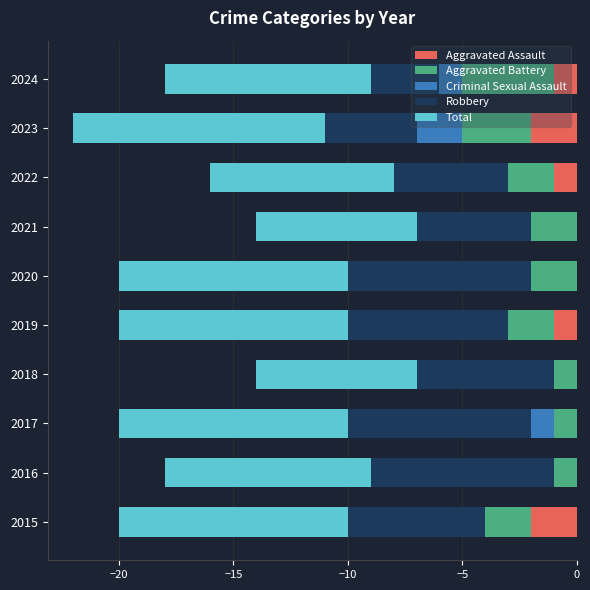

How many categories are shown in the chart?

10